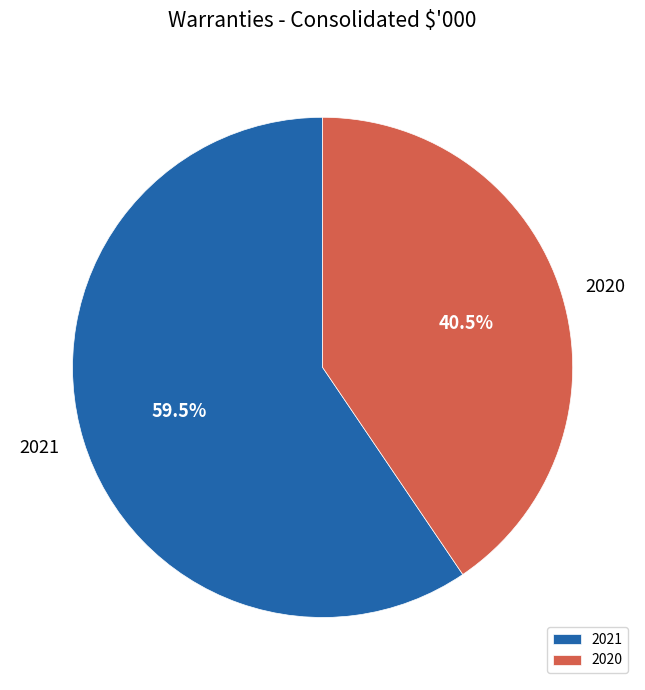

True or false: 2020 accounts for 29% of the total.

False